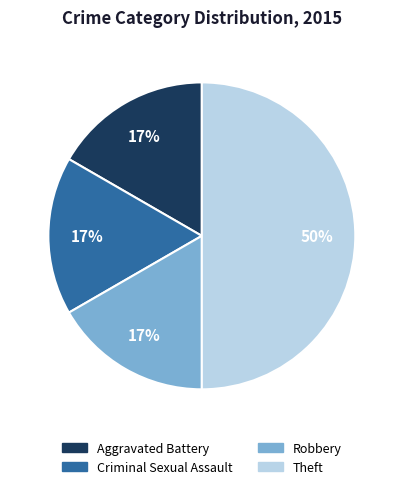

Combined, do Robbery and Criminal Sexual Assault account for over 50%?

No